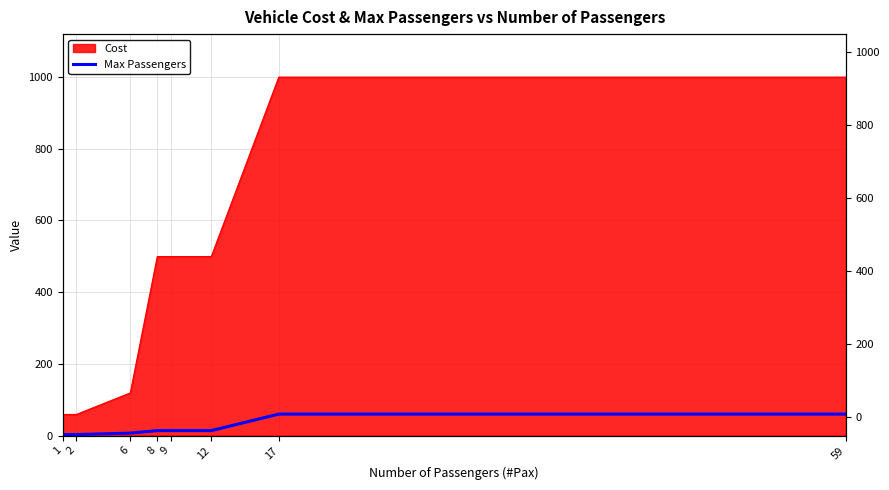

Does the chart display data point markers on the line(s)?

No